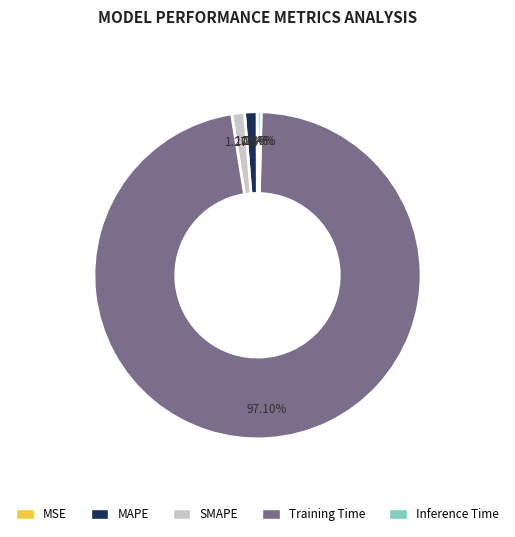

What portion of the pie excludes Inference Time?

99.6%